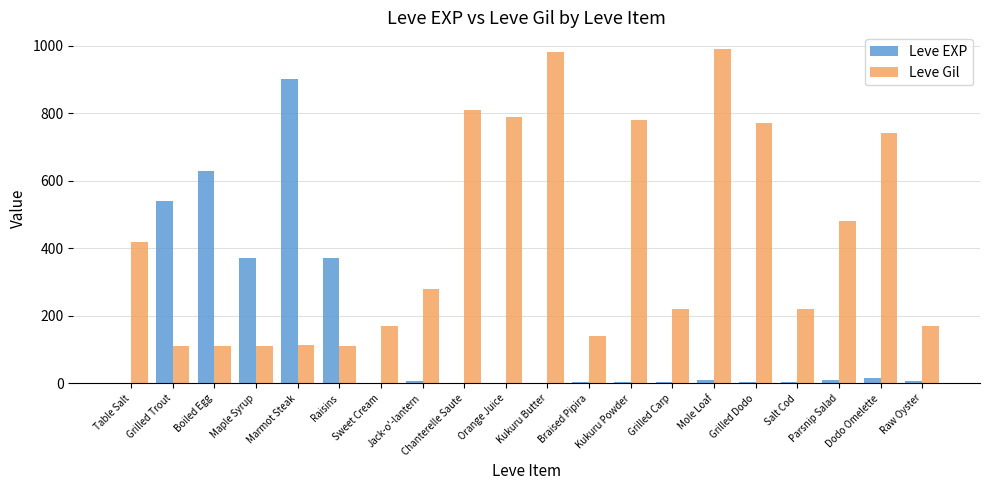

Where is Leve Gil nearest to the value 551?

Parsnip Salad